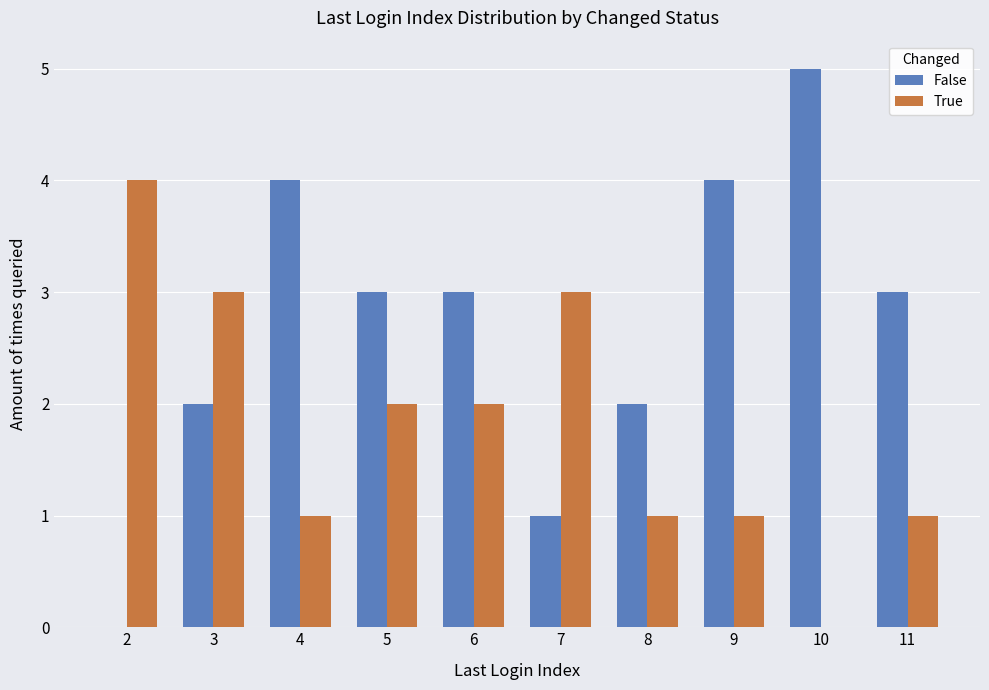

Which series has the largest total across all categories?

False